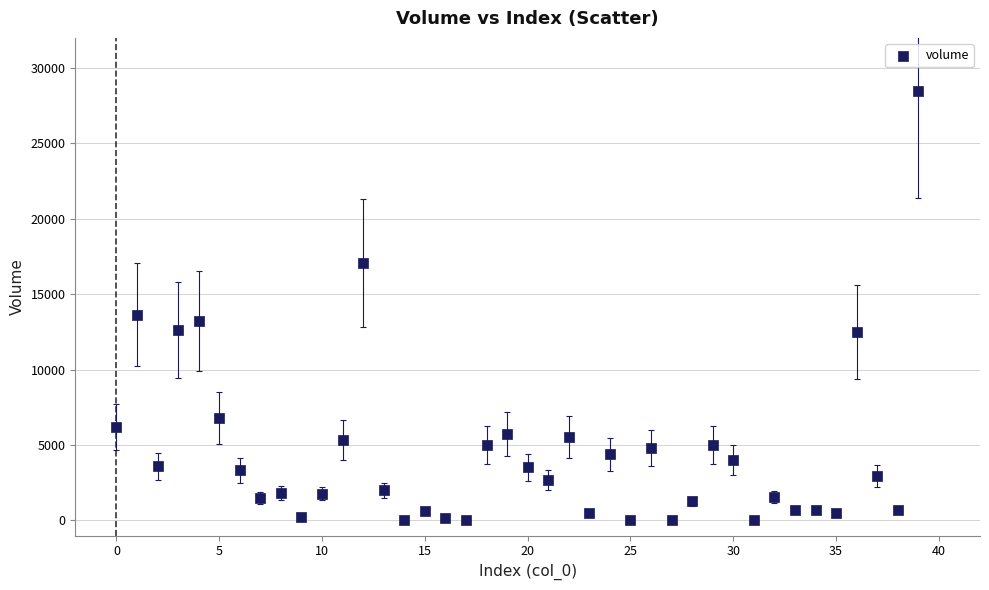

What is the range of Y values (max minus min)?

28490.5